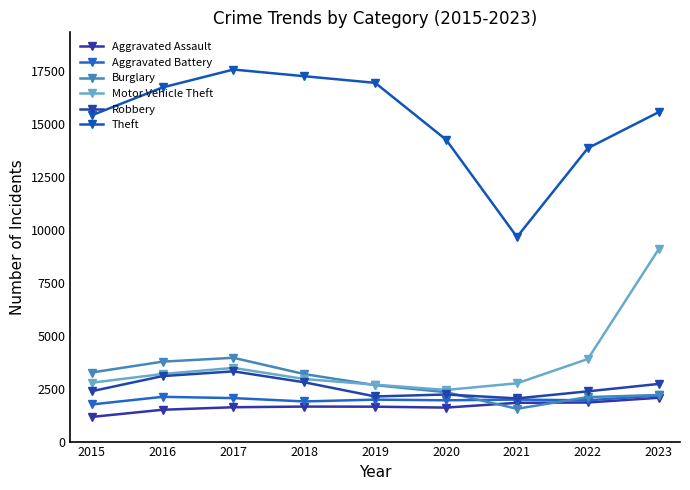

At how many categories does at least one series exceed 8721?

9